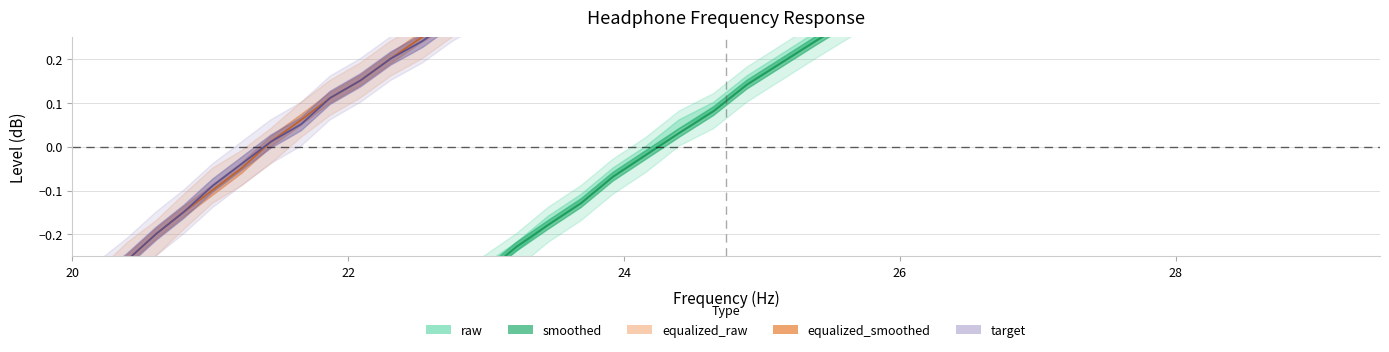

At which label does raw reach its minimum?

20.0